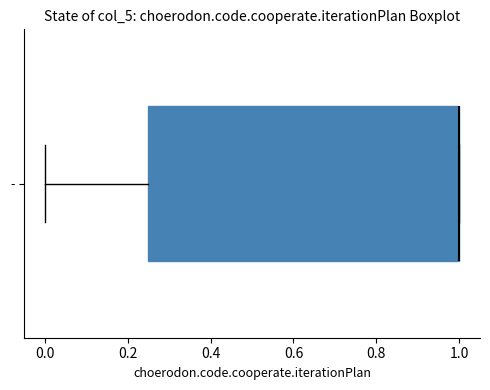

Where does the left whisker of the box for - end on the x-axis? The values are not printed on the chart, so give them approximately, as read against the axis.

0.00